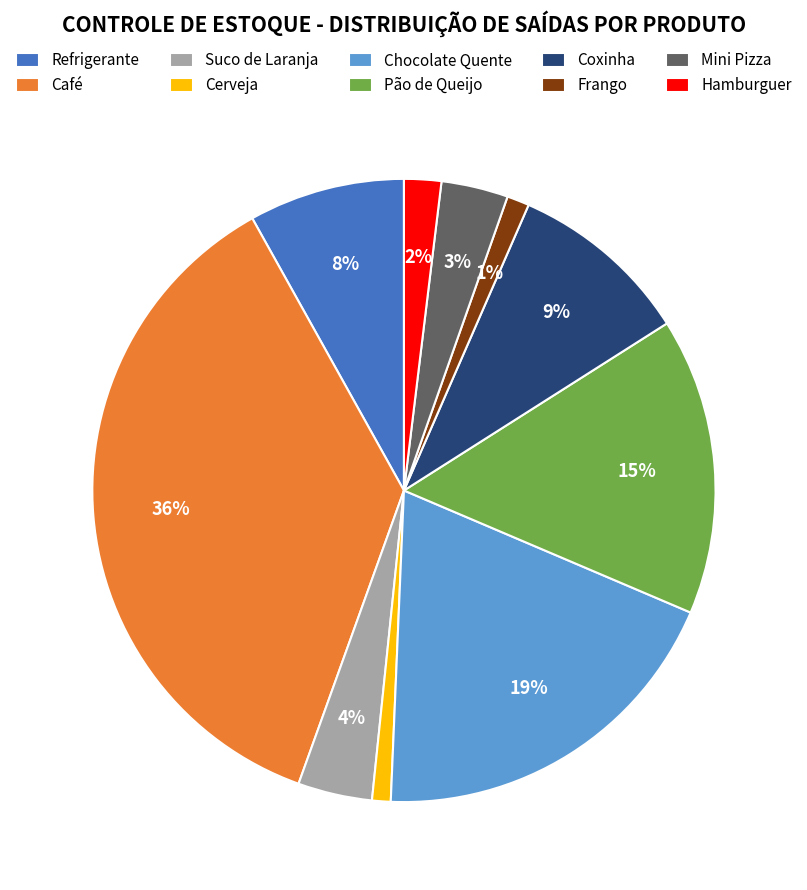

Does any single category account for the majority?

No